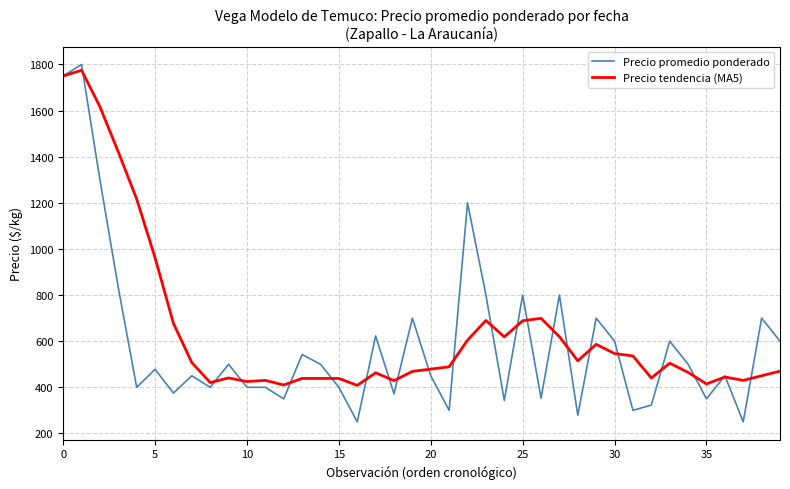

What are all the series names shown in the legend?

Precio promedio ponderado, Precio tendencia (MA5)